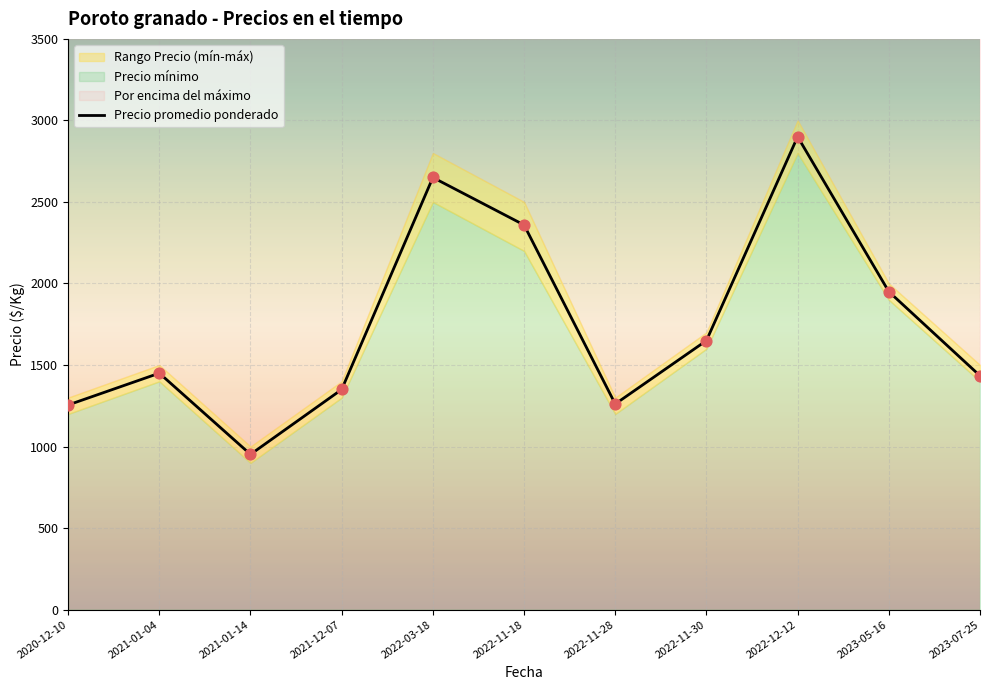

What is the change in value from 2022-11-18 to 2022-12-12?

+541